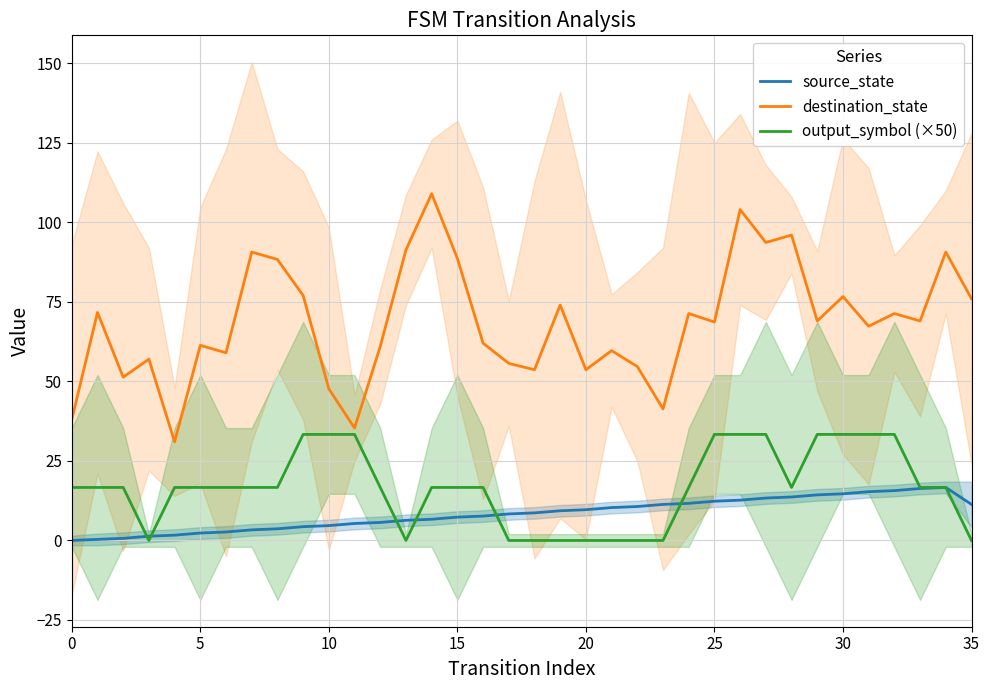

Which series has the widest spread of values?

destination_state